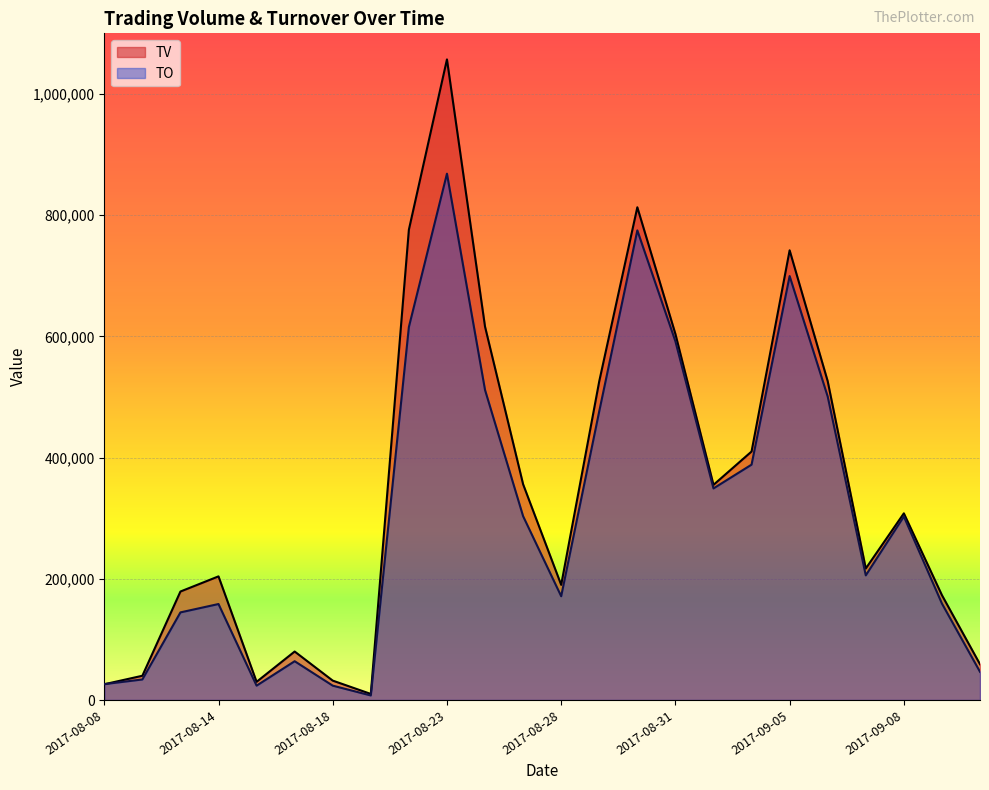

In TO, how many points are higher than both neighbors (excluding endpoints)?

6